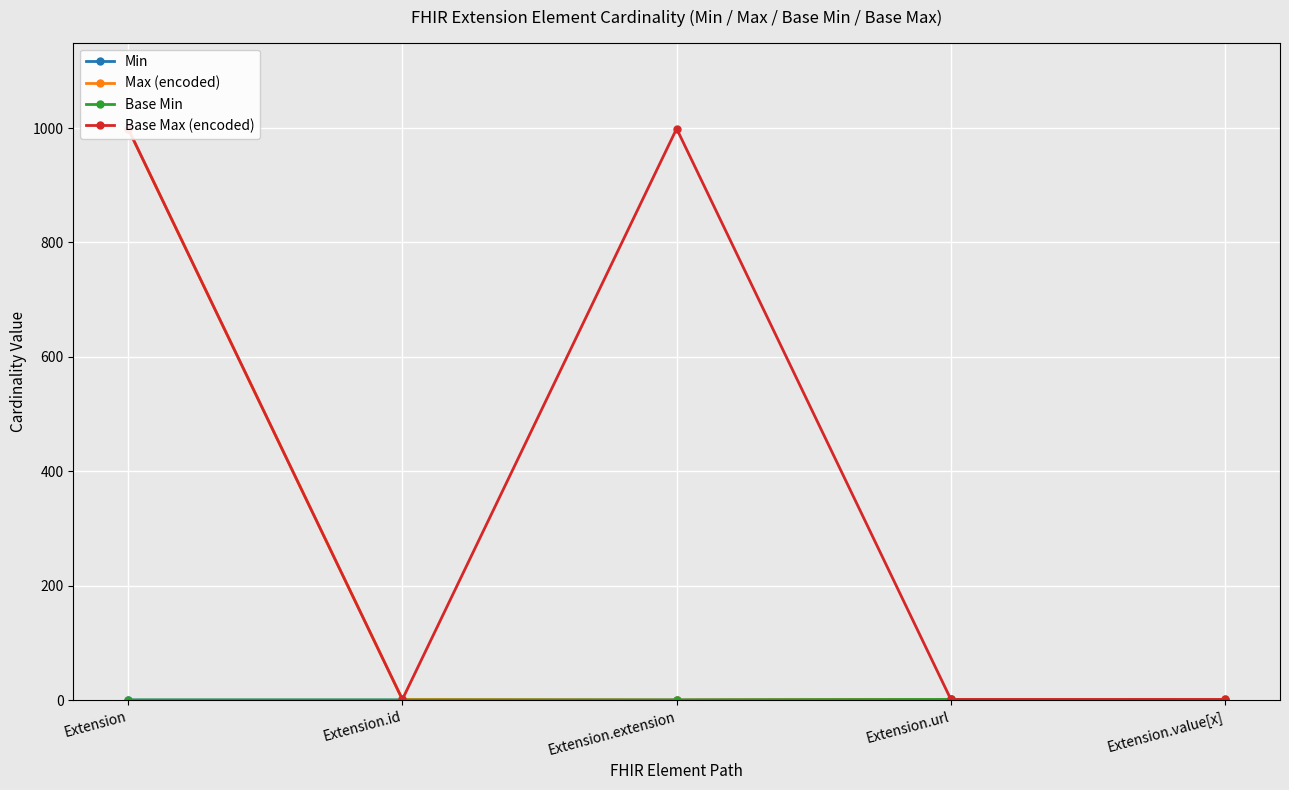

Is it true that Base Min equals -1 at Extension.extension?

False